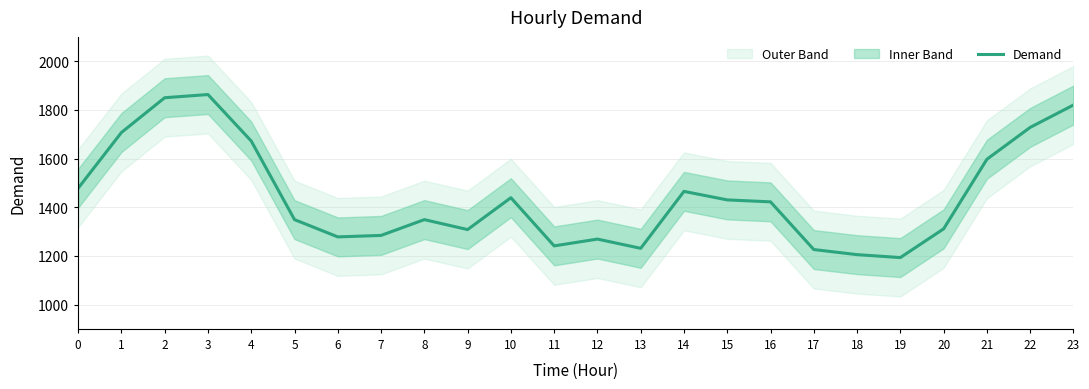

How many data points are above 1422?

11